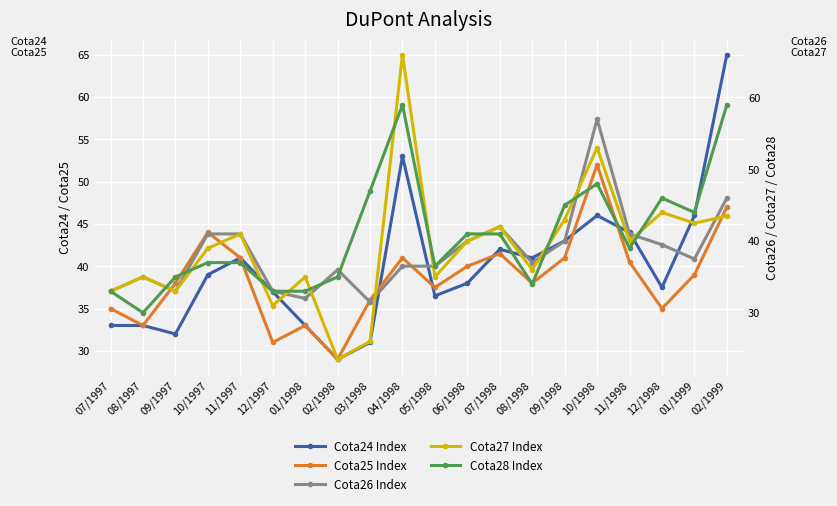

How many intersections are there between Cota24 Index and Cota25 Index?

5